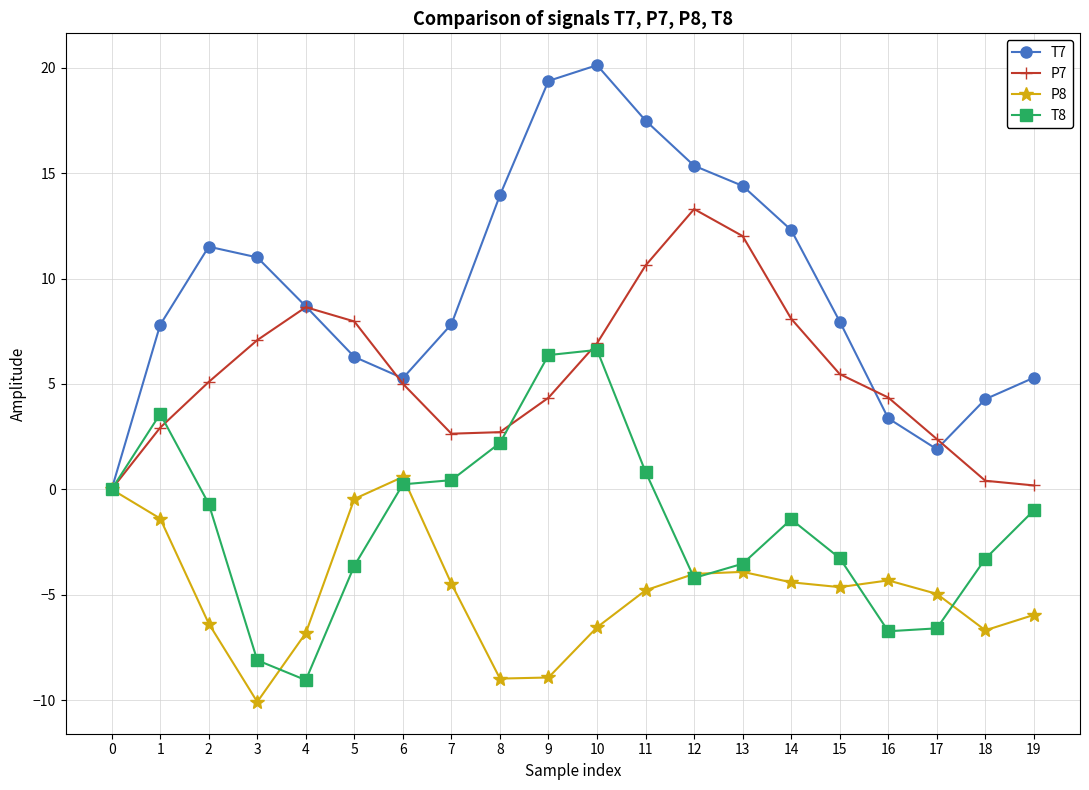

What is the difference between the maximum and minimum values in the P8 series?

10.7